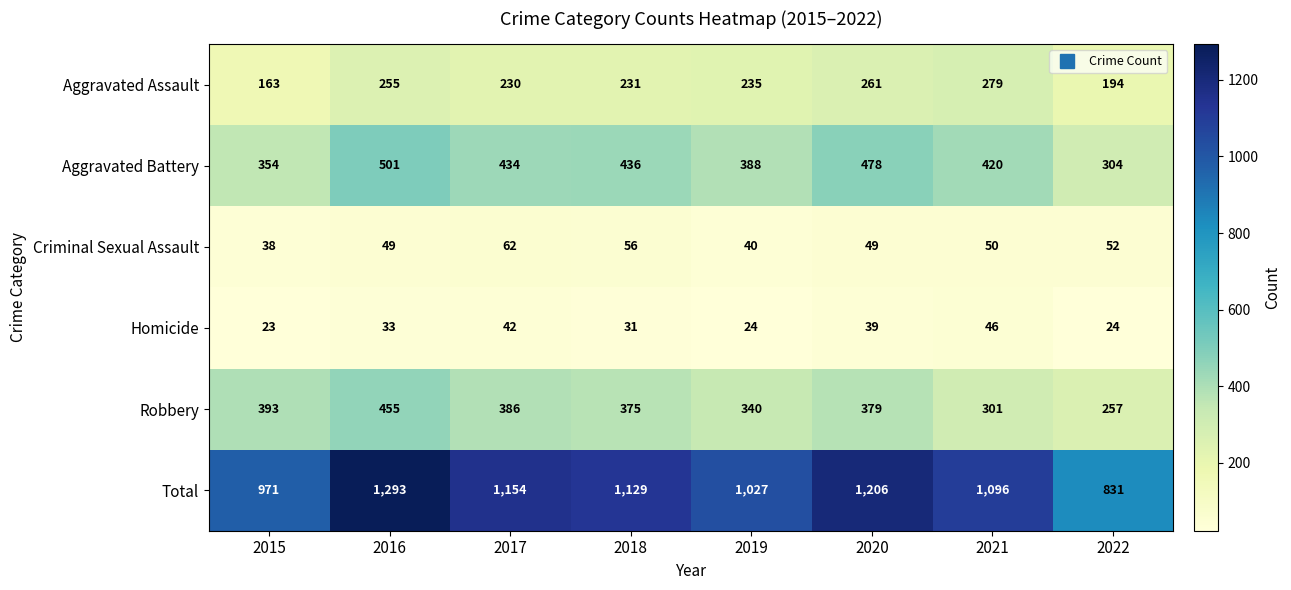

Where does the Aggravated Battery series first go above 434?

2016